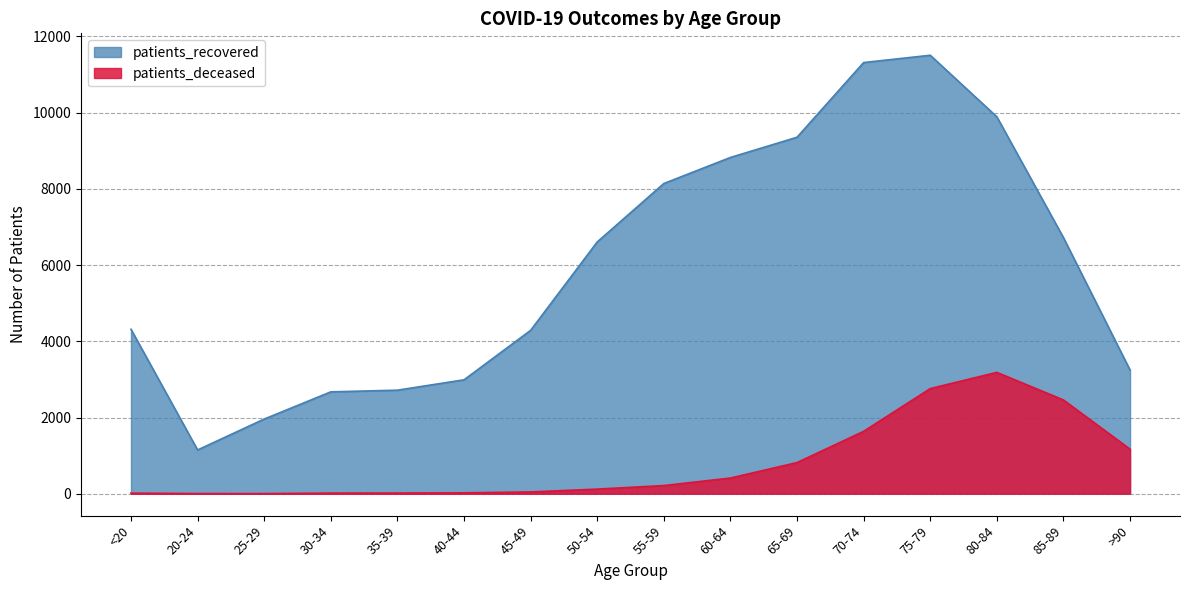

True or false: patients_deceased and patients_recovered intersect in this chart.

False